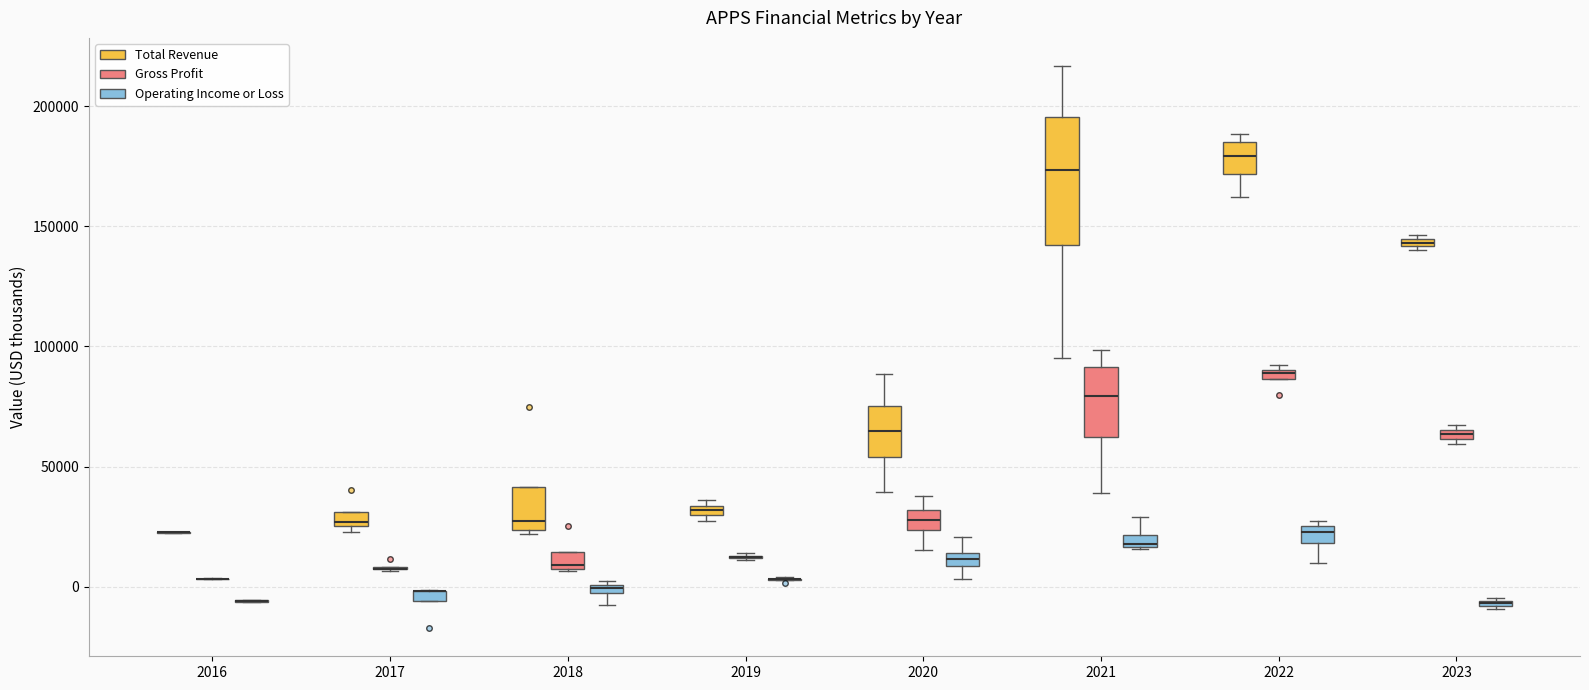

Comparing the boxes themselves (not the whiskers), which one is the tallest?

2021 (Total Revenue)